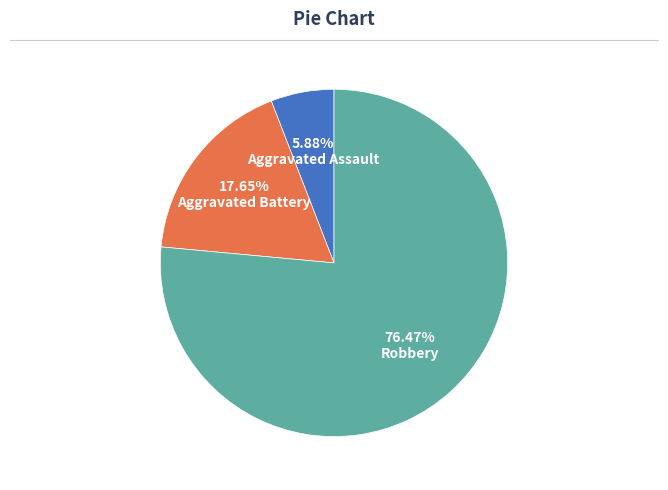

True or false: Robbery accounts for 76% of the total.

True